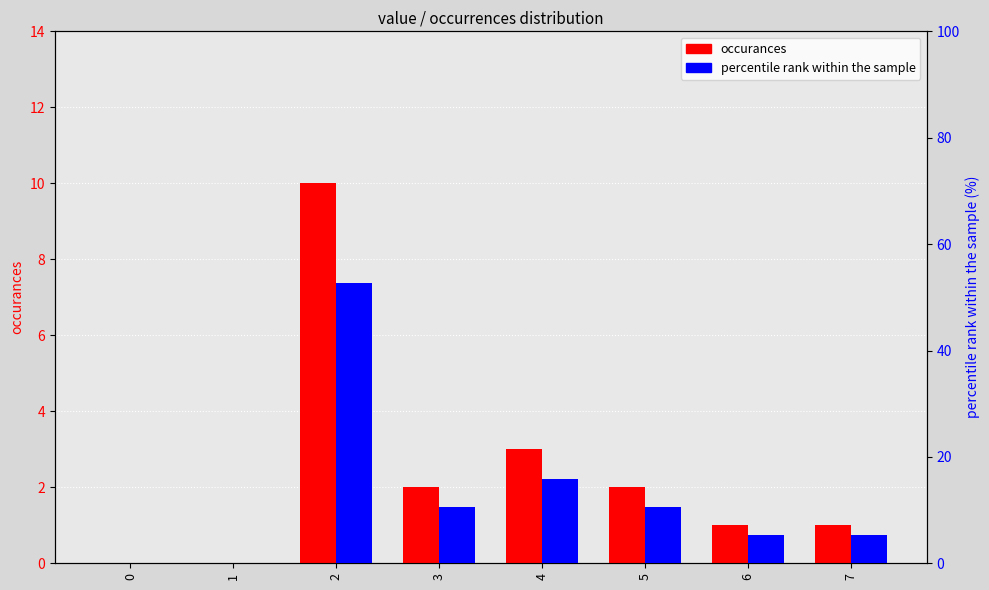

Which has a higher value, 7 or 5?

5